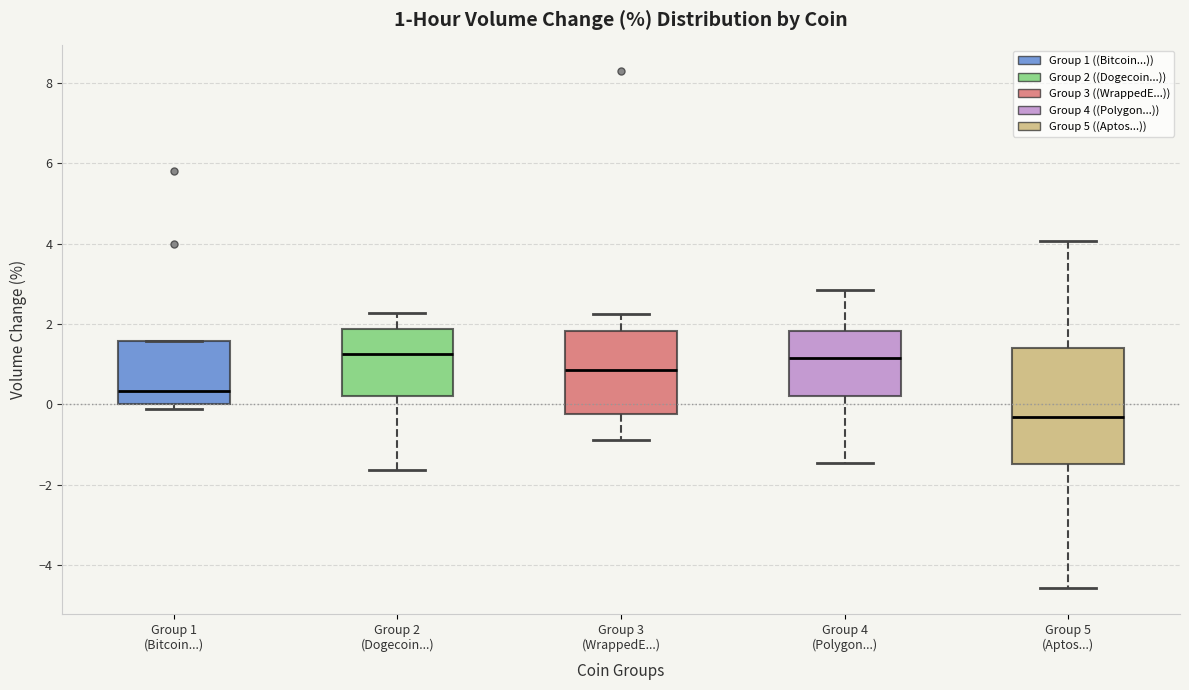

Which box is the tallest, from its lower edge to its upper edge?

Group 5 (Aptos...)